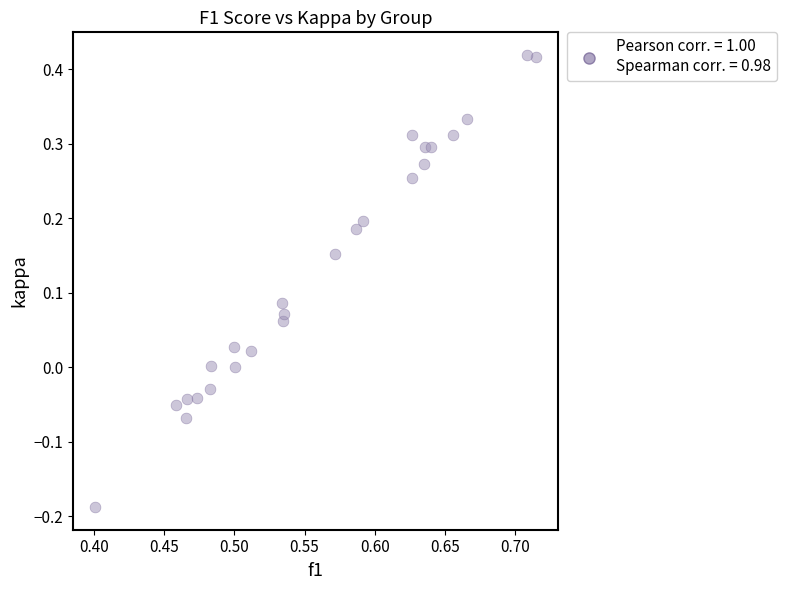

What is the range of Y values (max minus min)?

0.6